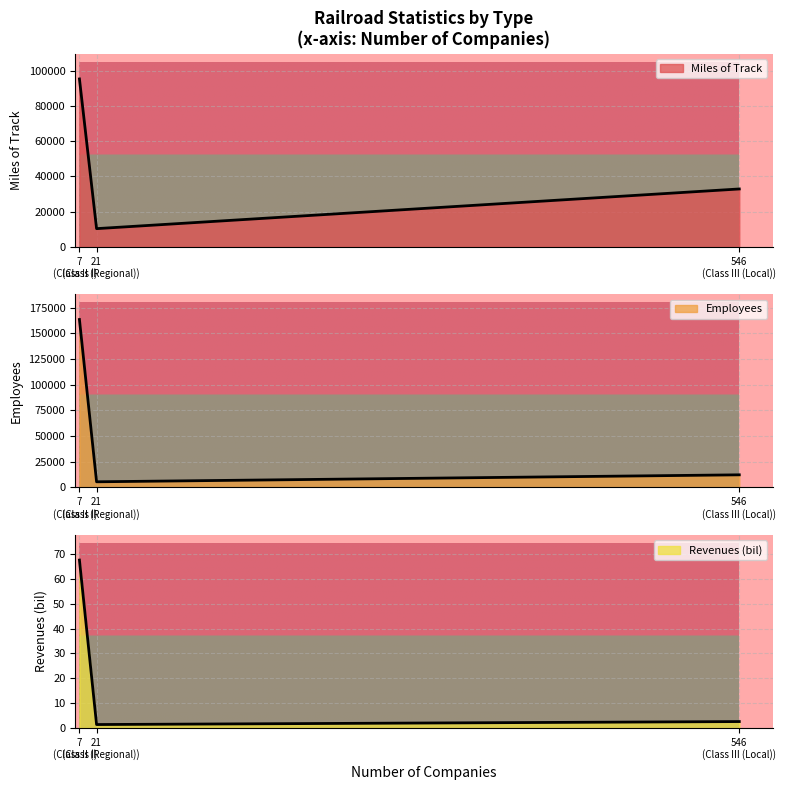

At which label does Employees first exceed 12293?

7 (Class I)